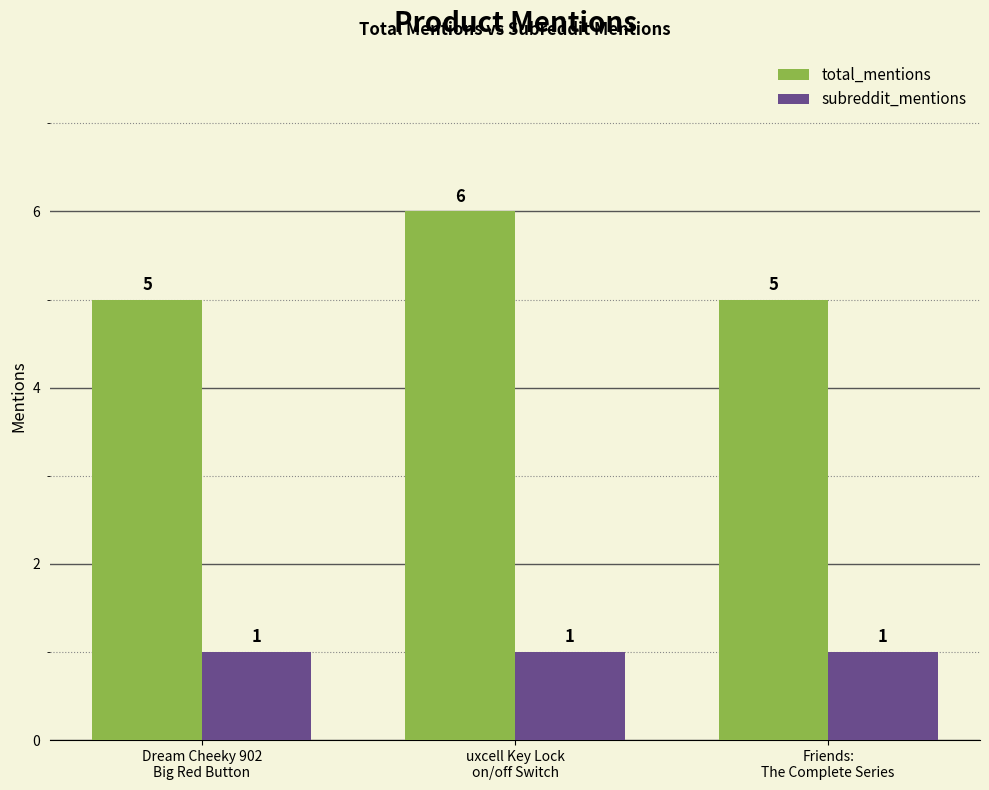

Reading right to left, transcribe all the data shown in this chart.

total_mentions: Friends:
The Complete Series=5	uxcell Key Lock
on/off Switch=6	Dream Cheeky 902
Big Red Button=5
subreddit_mentions: Friends:
The Complete Series=1	uxcell Key Lock
on/off Switch=1	Dream Cheeky 902
Big Red Button=1